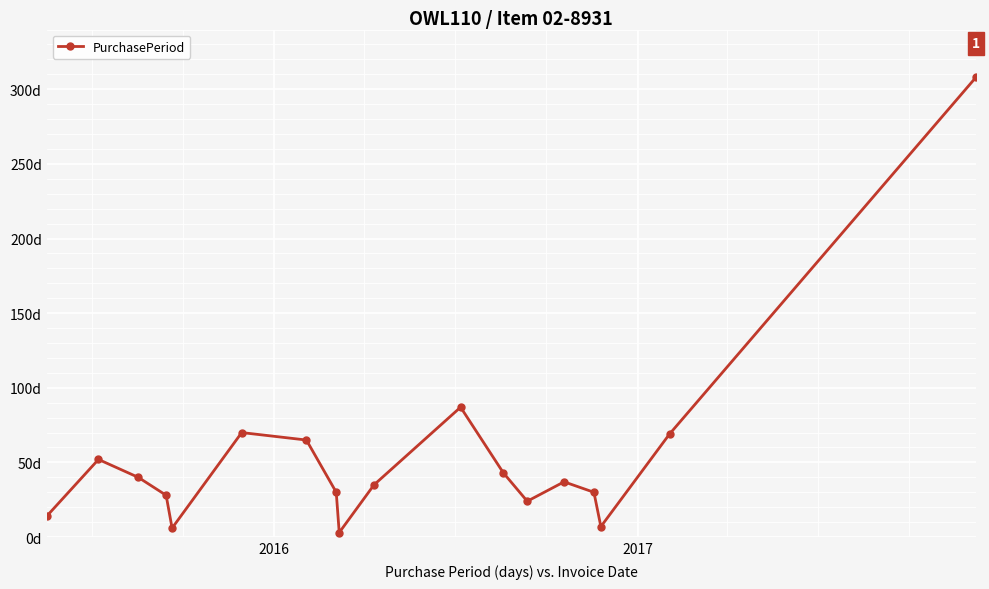

What is the sum of all values?

948